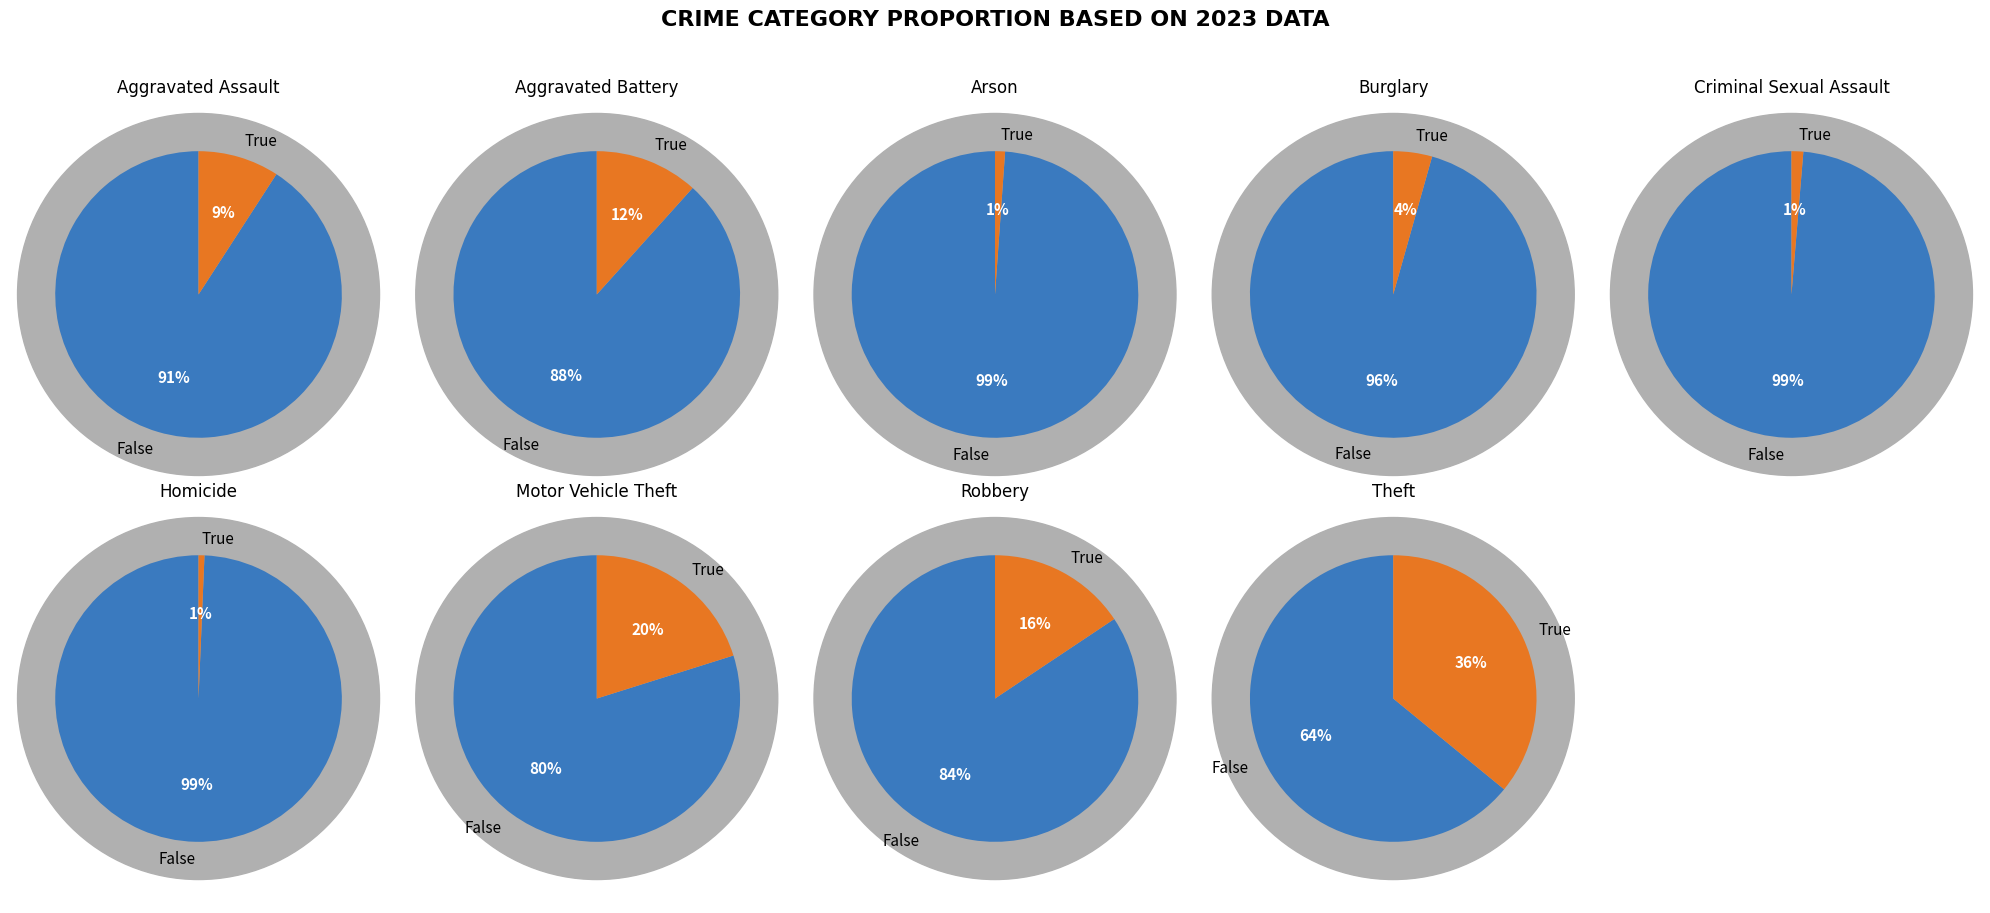

To the nearest percent, what is the difference between the 1 and 6 slice percentages?

8%